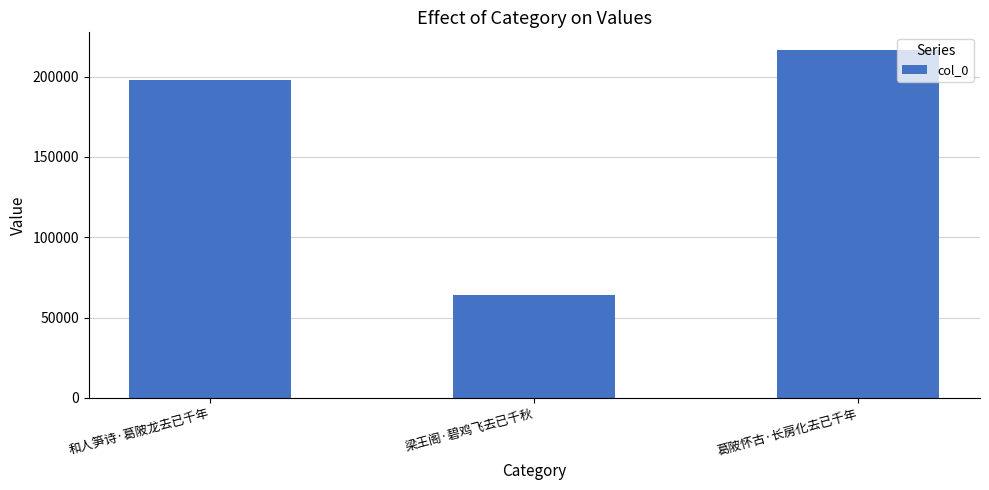

What is the sum of all values?

478779